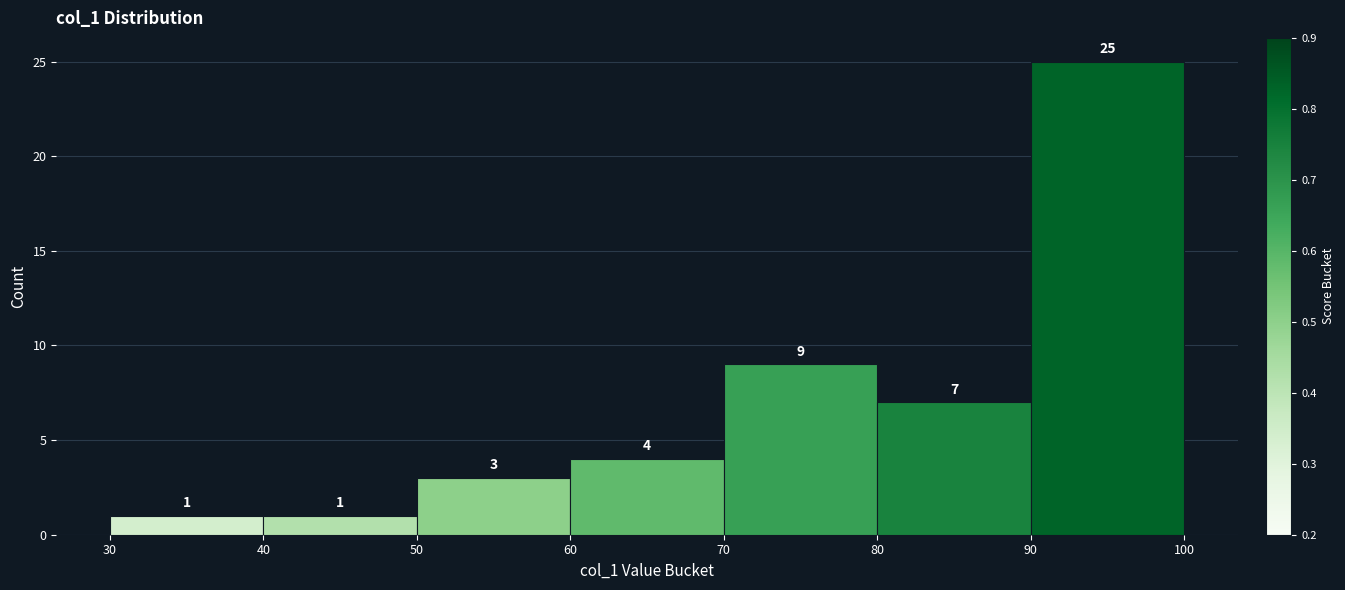

Reading left to right, transcribe this chart: for each bar, give the range it covers on the x-axis and its height.

30 to 40: 1
40 to 50: 1
50 to 60: 3
60 to 70: 4
70 to 80: 9
80 to 90: 7
90 to 100: 25